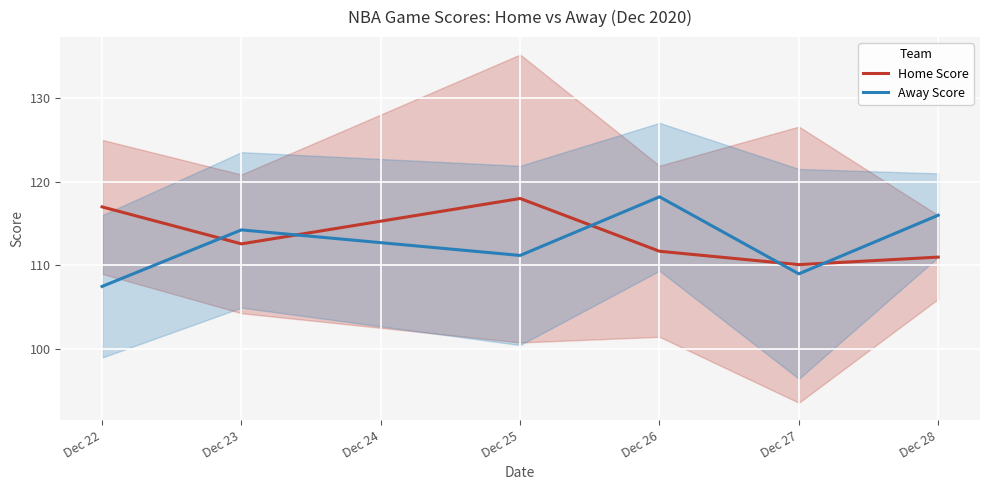

Does the chart display data point markers on the line(s)?

No